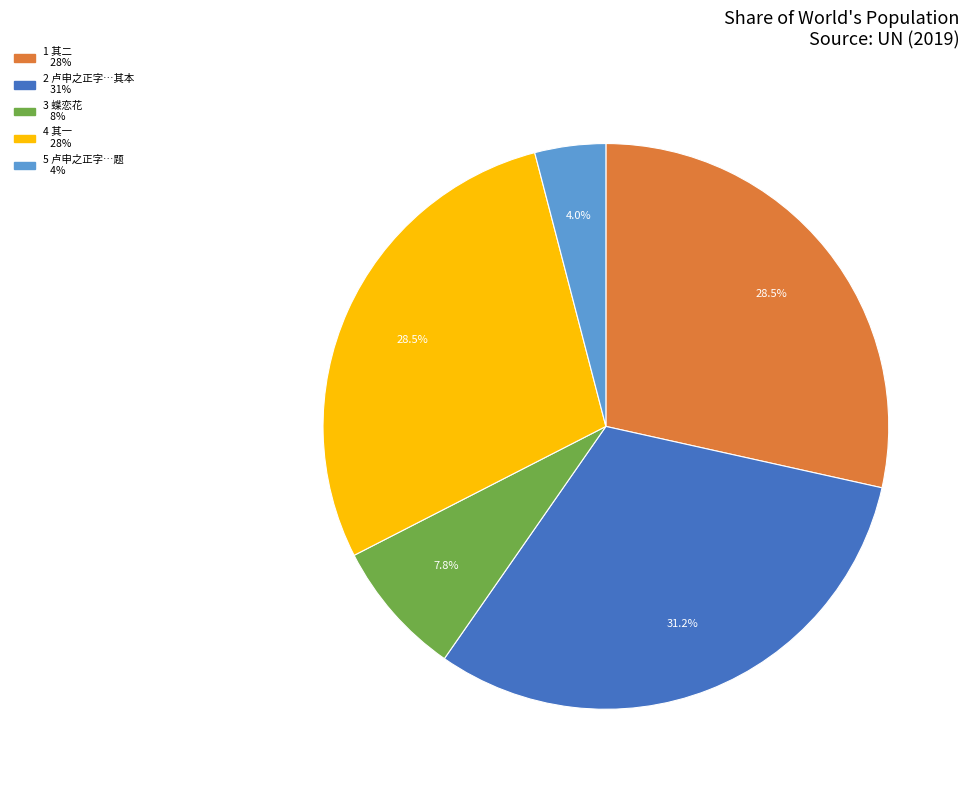

Is there any slice that represents more than half of the pie?

No